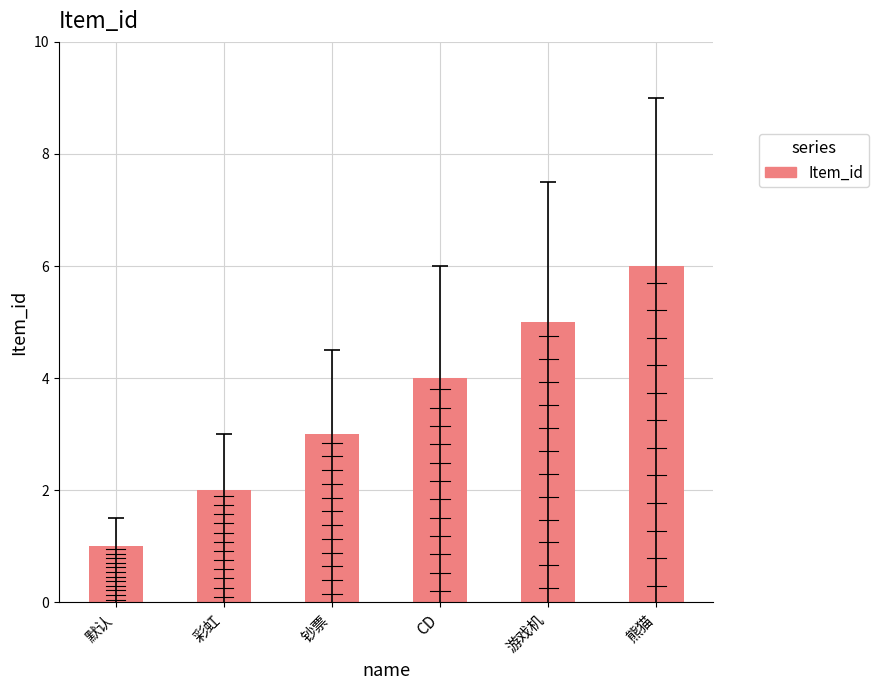

Between CD and 默认, which is larger?

CD